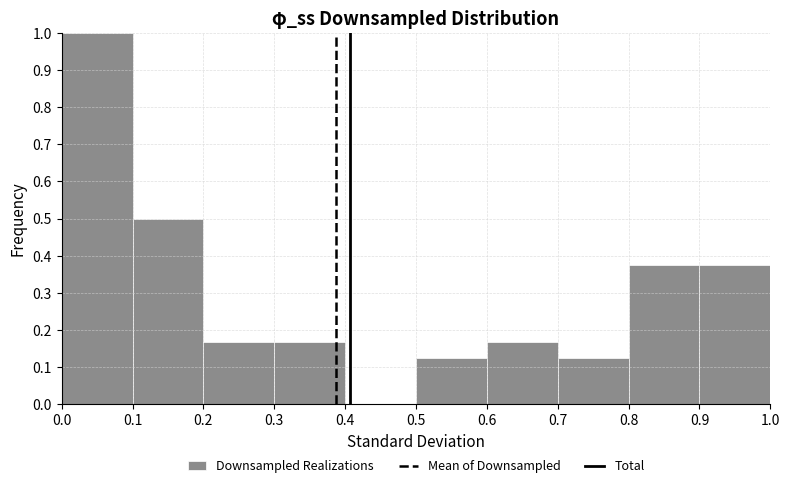

Which range on the x-axis has the tallest bar?

0.0 to 0.1